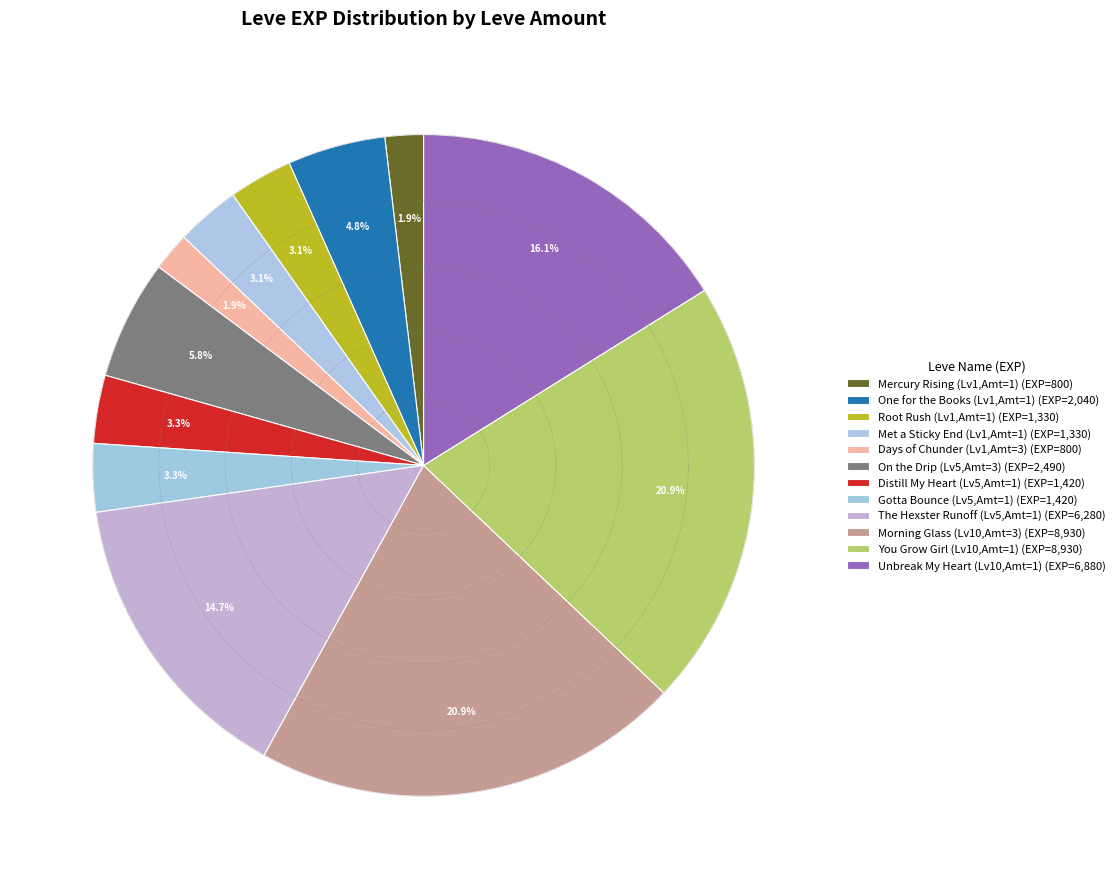

How many slices are in this pie chart?

12